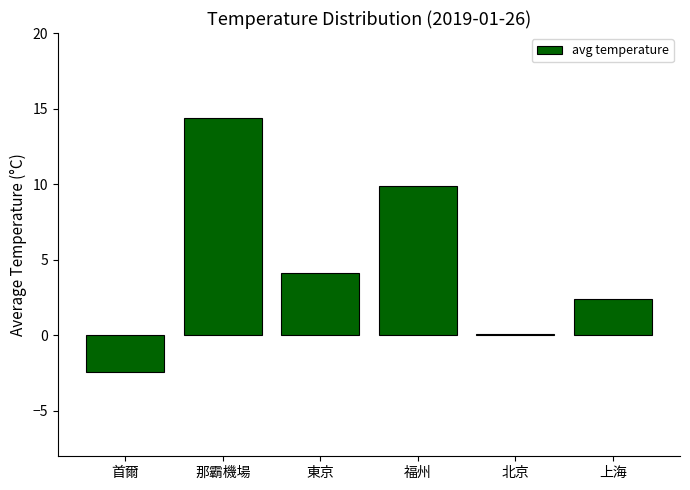

The chart shows a value of 14.4 at 那霸機場. True or false?

True